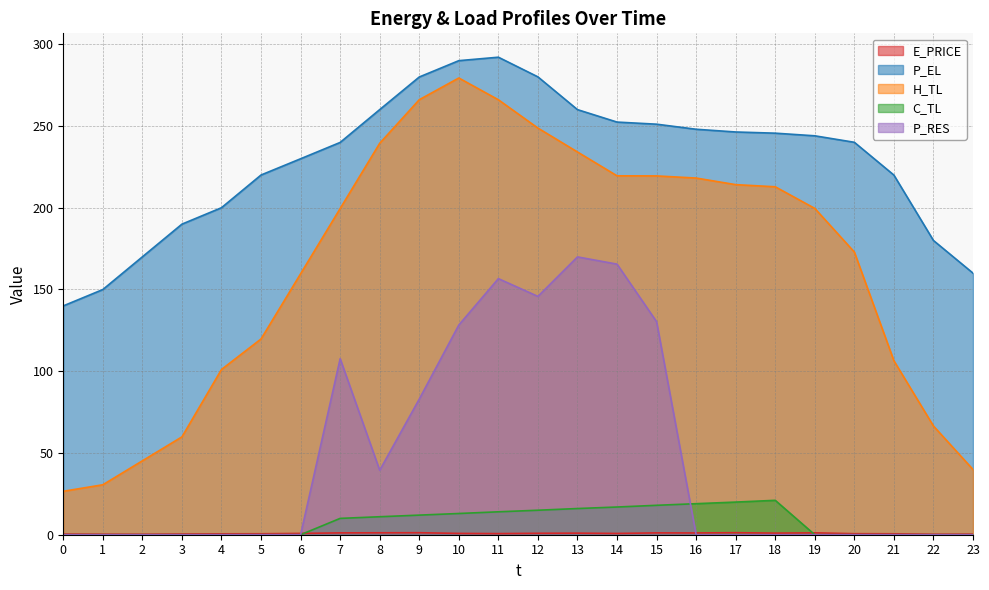

At which label is C_TL closest to 10?

7